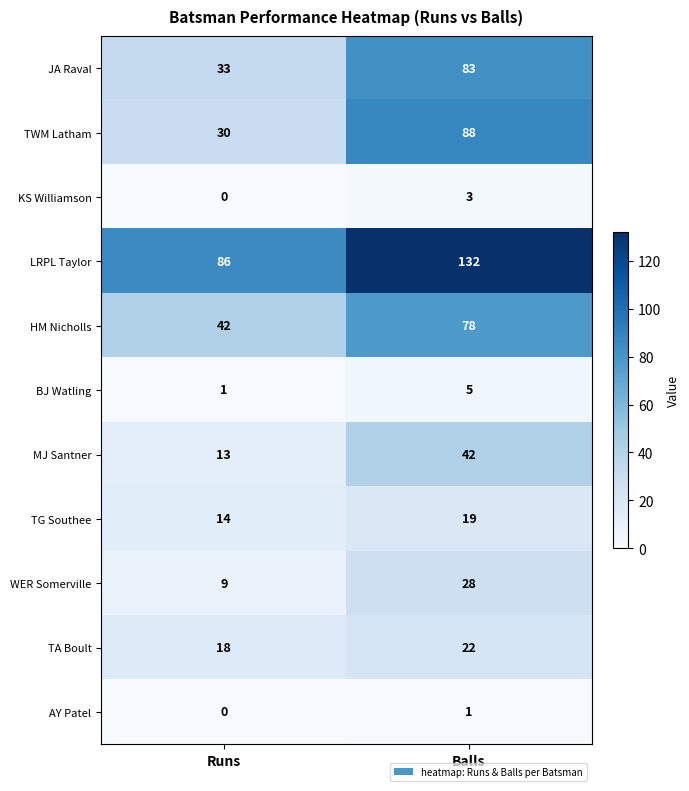

Reading left to right, list all the values displayed in this chart.

JA Raval: Runs=33	Balls=83
TWM Latham: Runs=30	Balls=88
KS Williamson: Runs=0	Balls=3
LRPL Taylor: Runs=86	Balls=132
HM Nicholls: Runs=42	Balls=78
BJ Watling: Runs=1	Balls=5
MJ Santner: Runs=13	Balls=42
TG Southee: Runs=14	Balls=19
WER Somerville: Runs=9	Balls=28
TA Boult: Runs=18	Balls=22
AY Patel: Runs=0	Balls=1